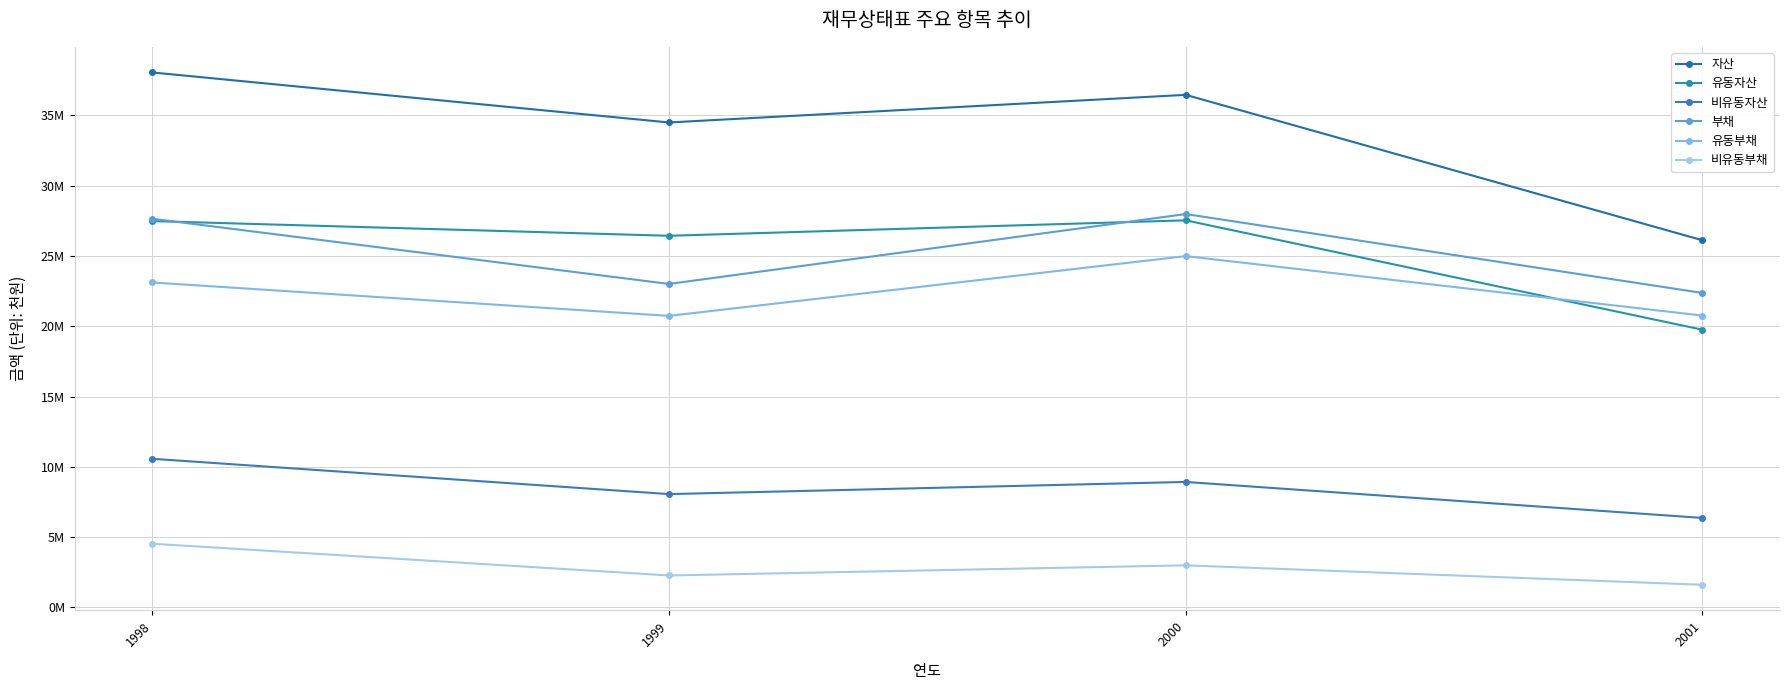

True or false: 자산 and 부채 intersect in this chart.

False